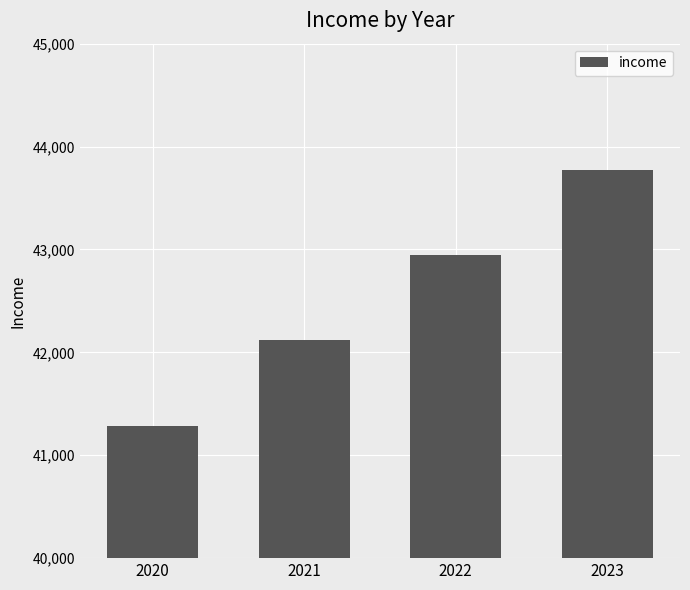

What is the minimum value shown in the chart?

41288.7